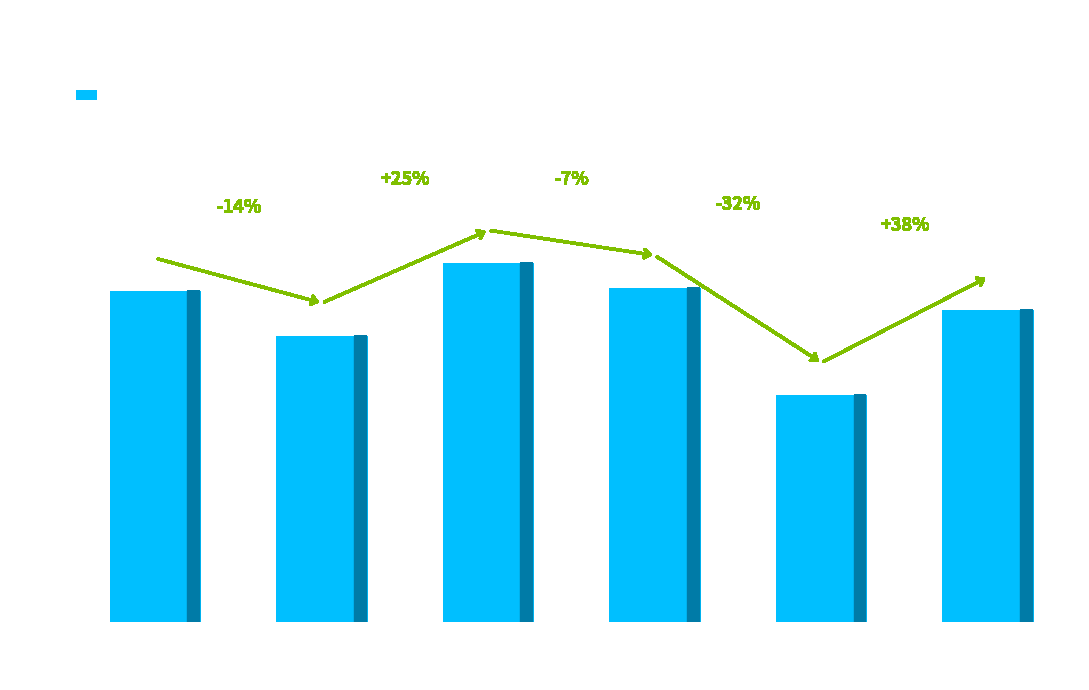

True or false: the data shows 33.5 at States 15-17.

True